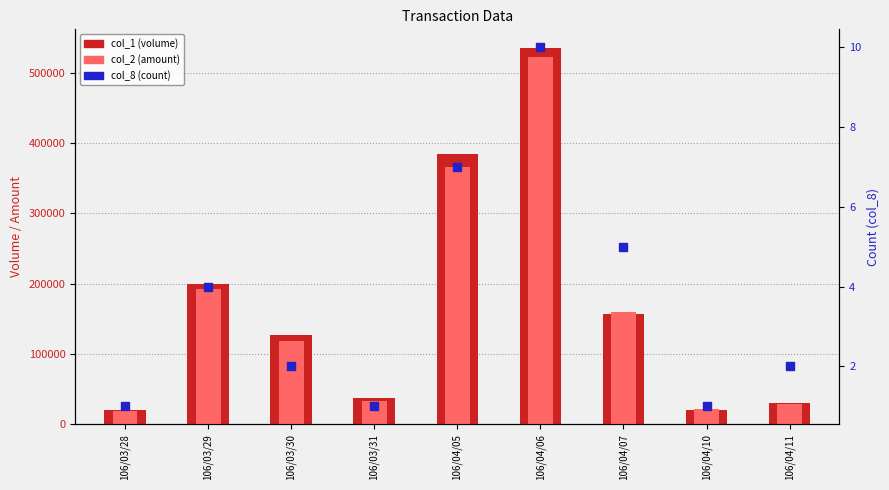

What is the total value across all series at 106/03/28?

39401